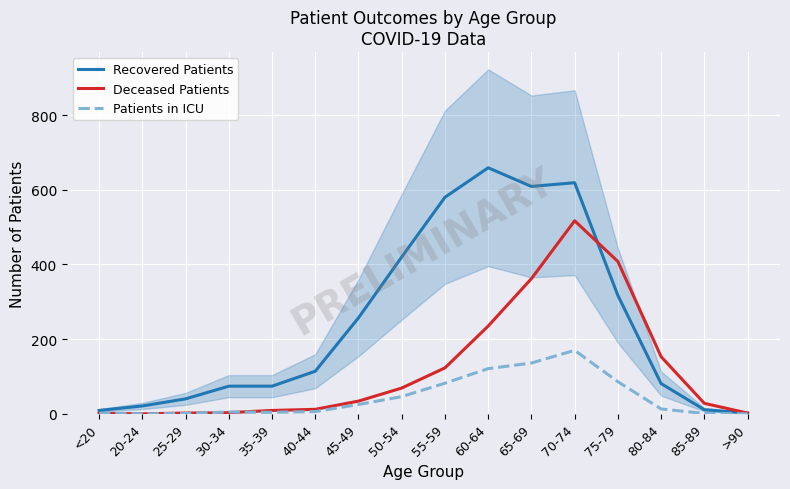

At 85-89, list the series in order from smallest to largest.

Patients in ICU, Recovered Patients, Deceased Patients